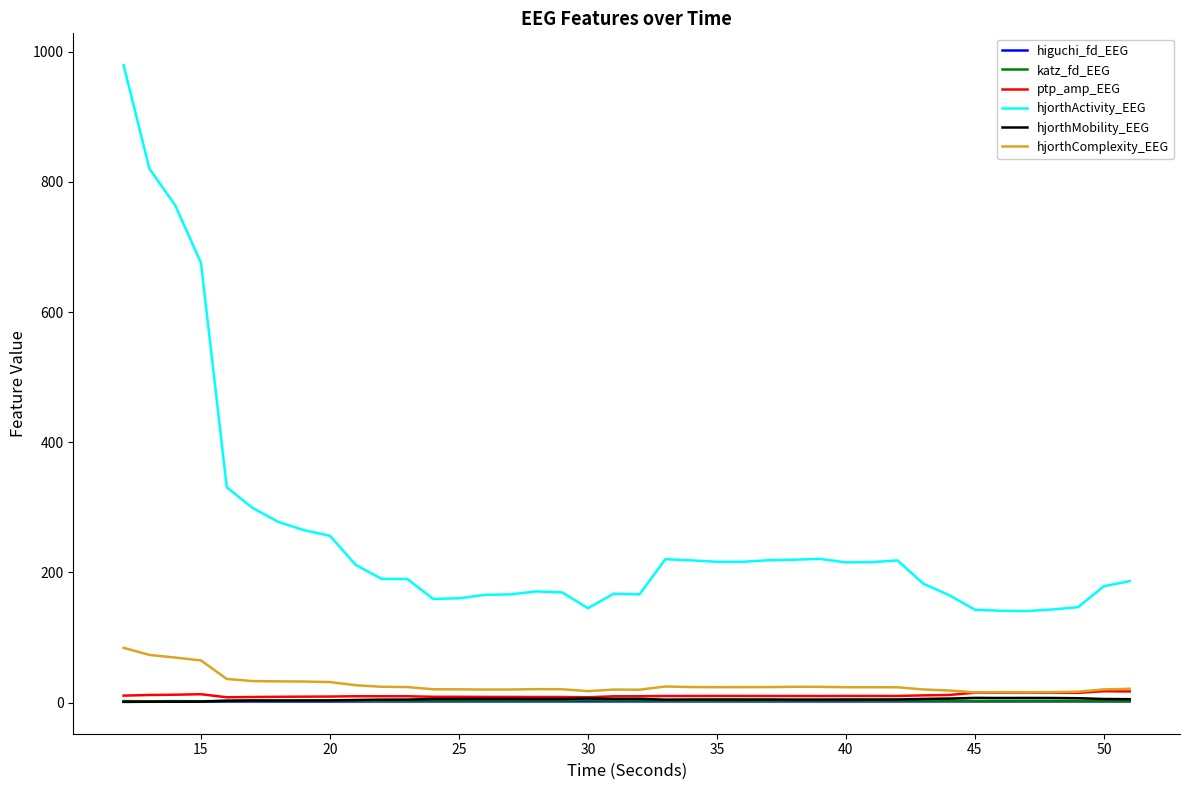

Which series has the largest total across all categories?

hjorthActivity_EEG